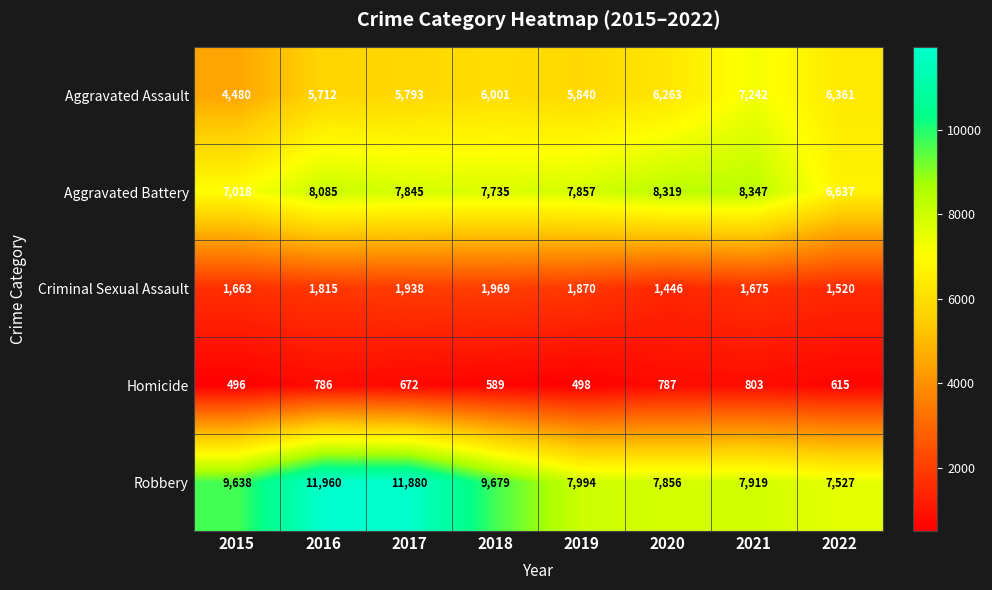

At which category does the chart reach its minimum across all series?

2015